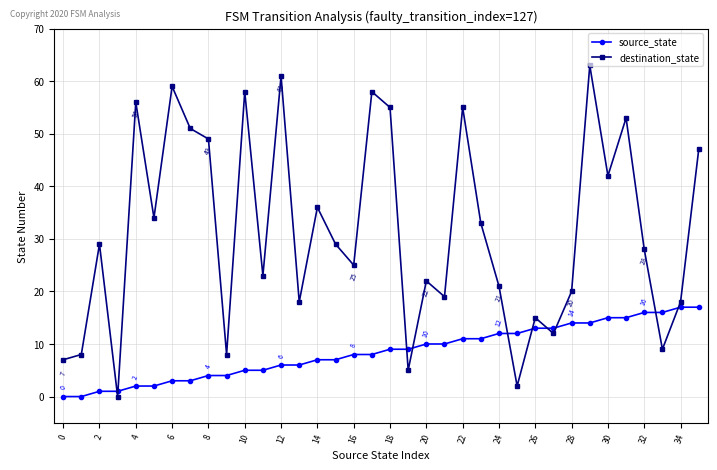

What is the highest value of the destination_state series?

63